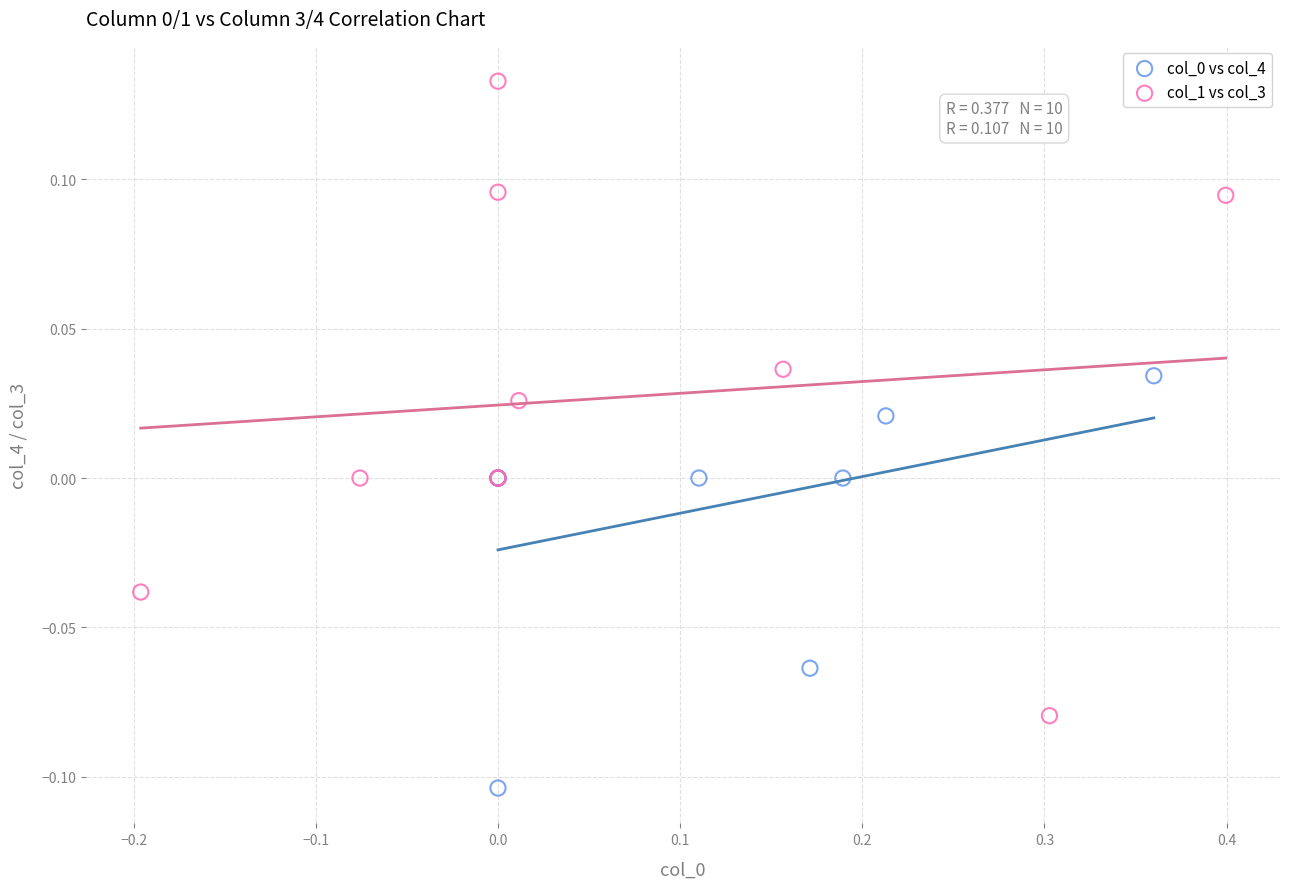

Which series contains the highest Y value?

col_1 vs col_3